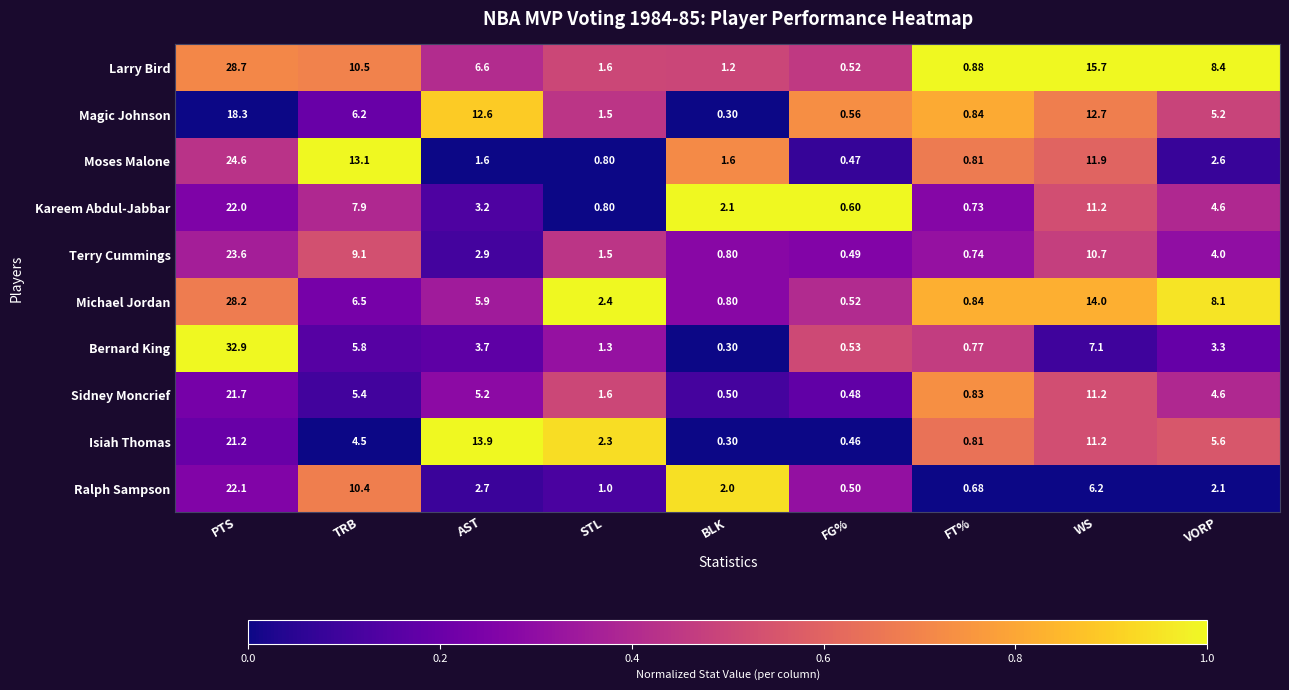

Which category has the highest value across all series?

PTS